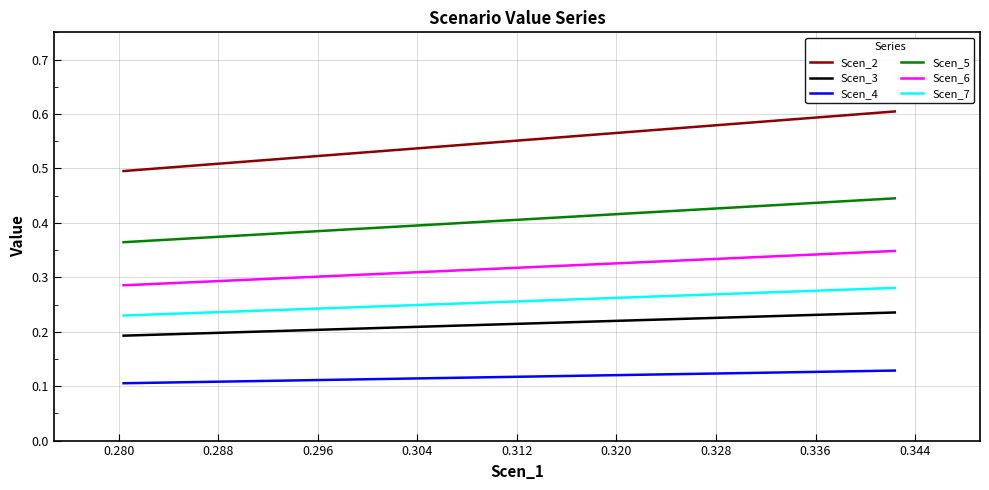

What is the label of the 10th point from the left?

0.344